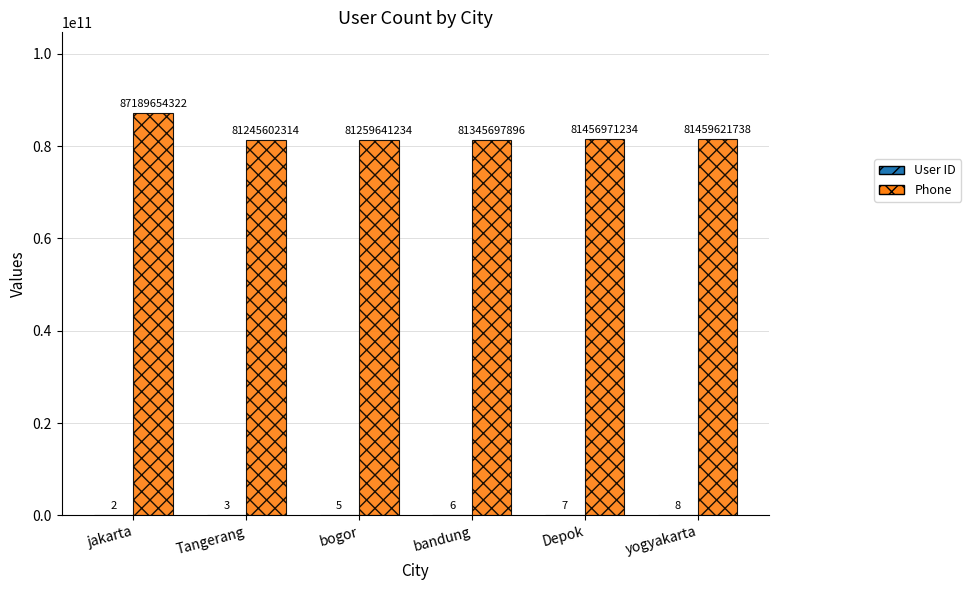

Which label corresponds to the largest value in the chart?

jakarta